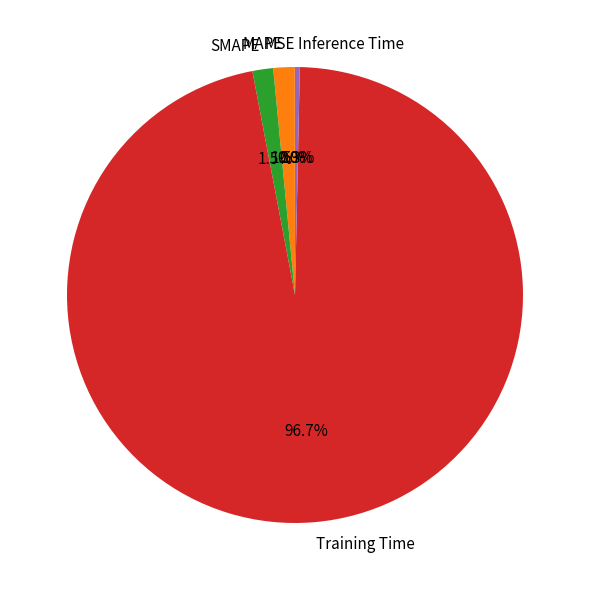

To the nearest percent, what is the average slice percentage?

20%